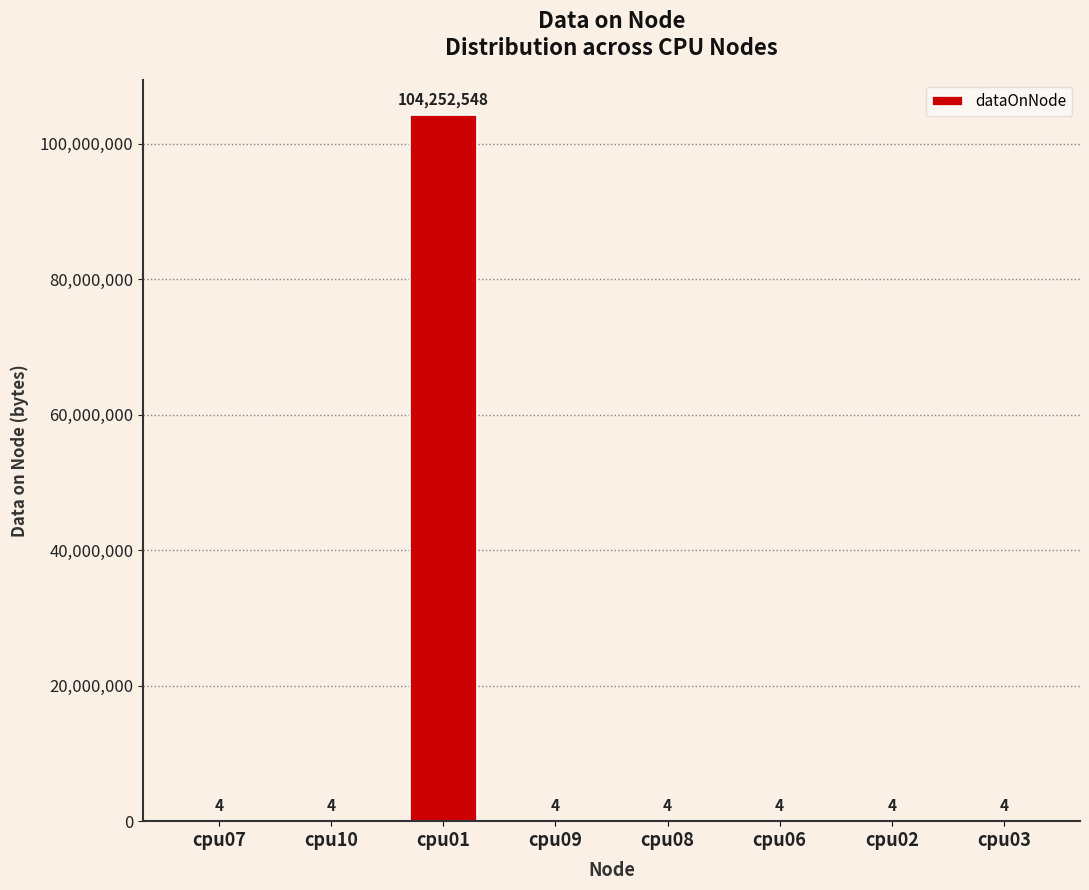

What is the sum of all values?

104252576